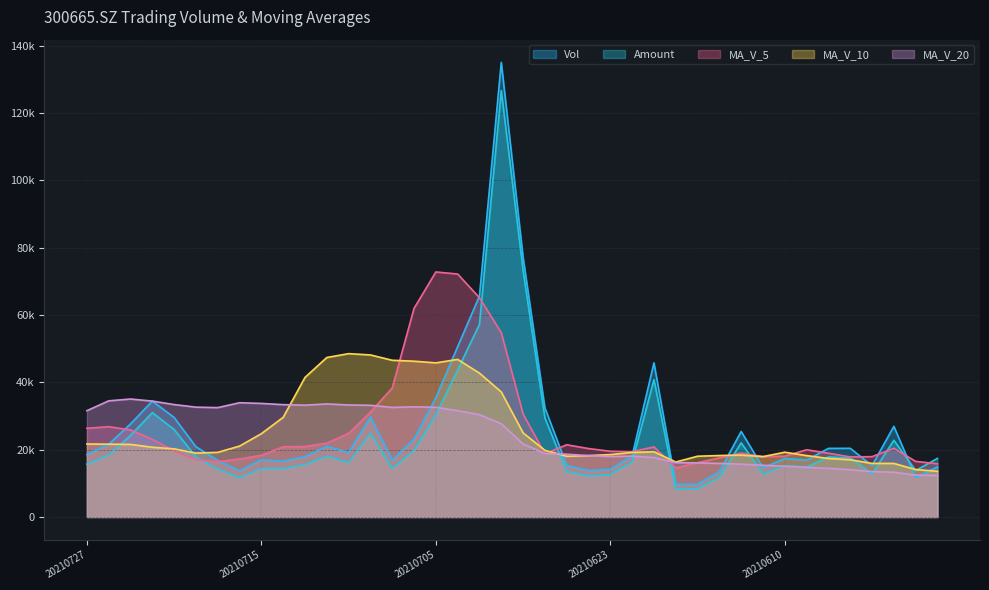

Between which two adjacent categories do ma_v_20 and amount first intersect?

20210705 and 20210702